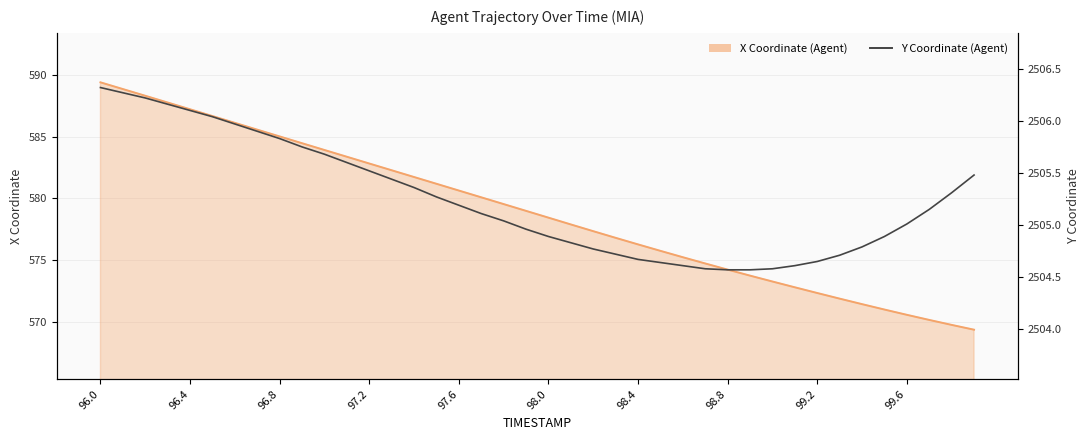

Which series has the largest total across all categories?

Y Coordinate (Agent)